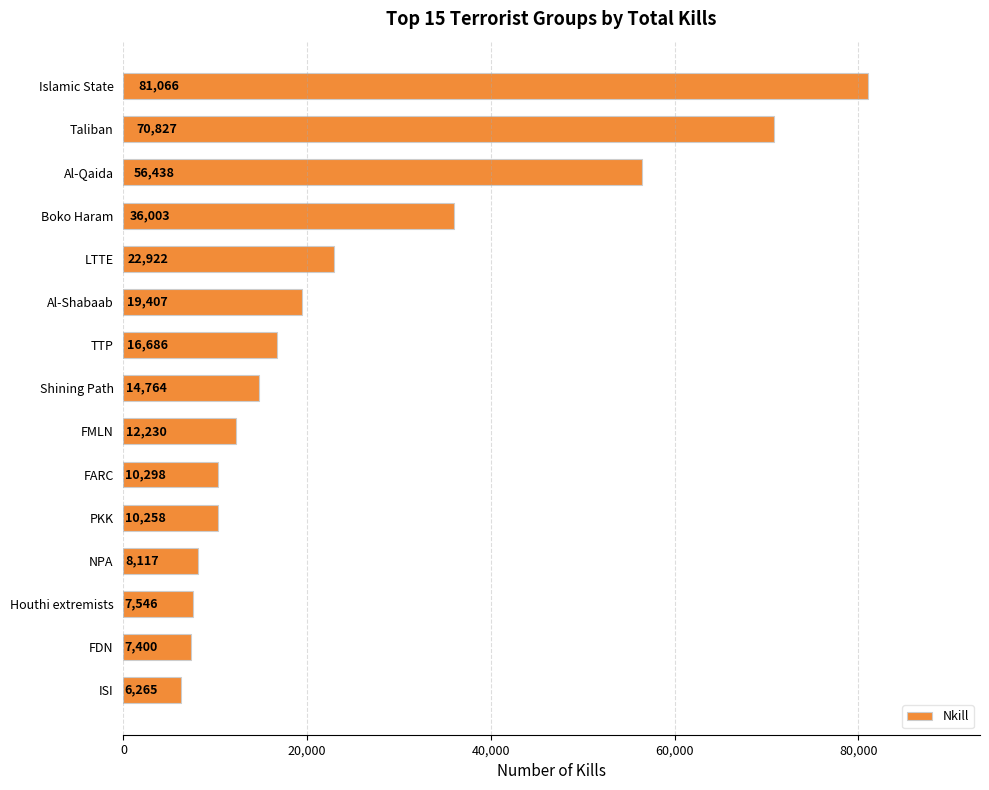

At which label is the value closest to 43665?

Boko Haram